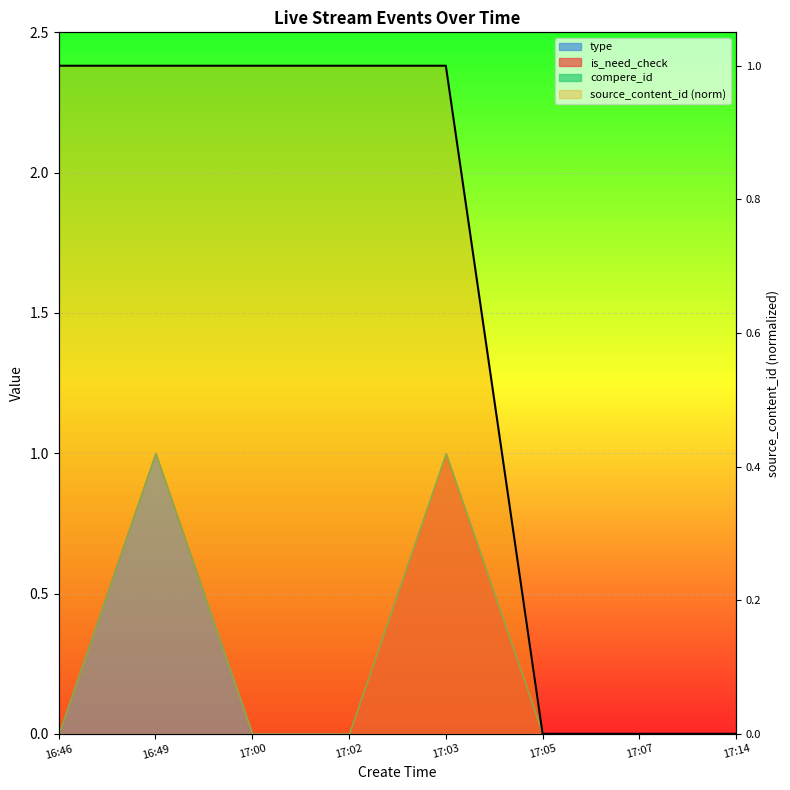

Between 17:00 and 17:07, which is larger?

17:00